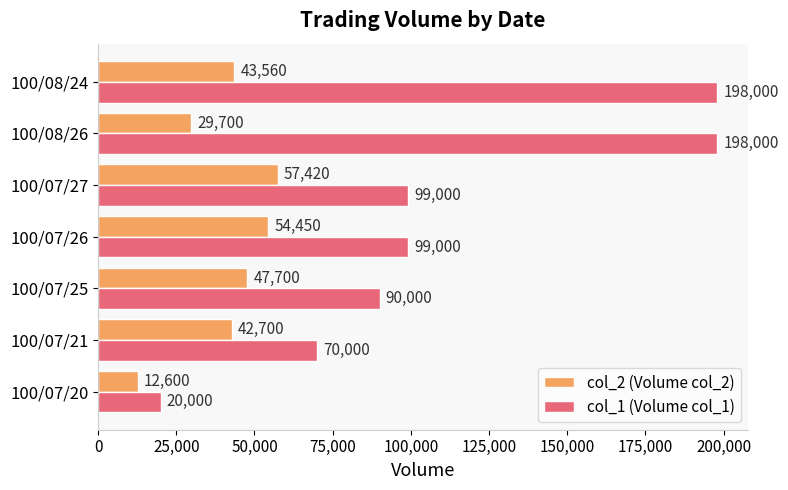

Which series has the largest total across all categories?

col_1 (Volume col_1)